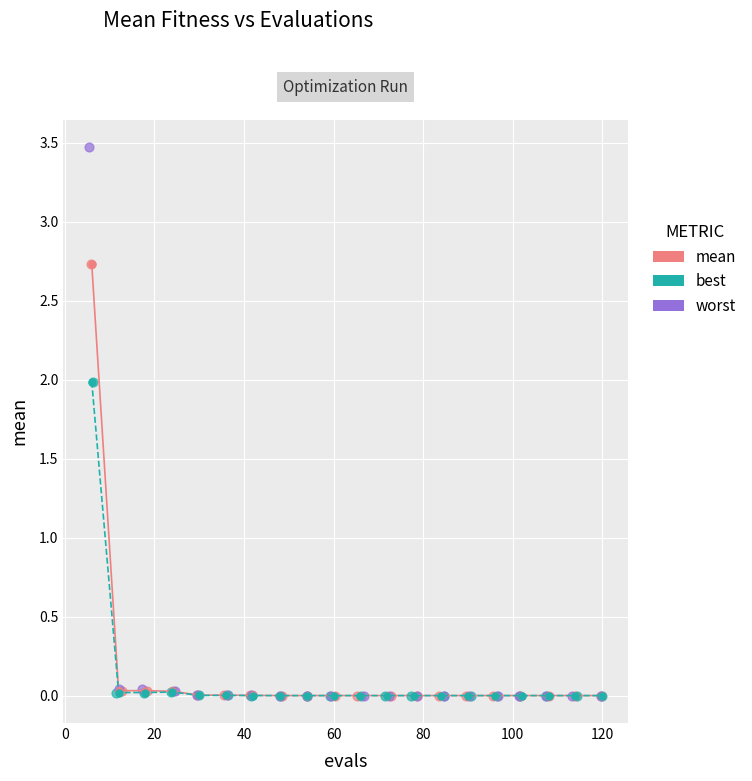

What are all the series names shown in the legend?

mean, best, worst